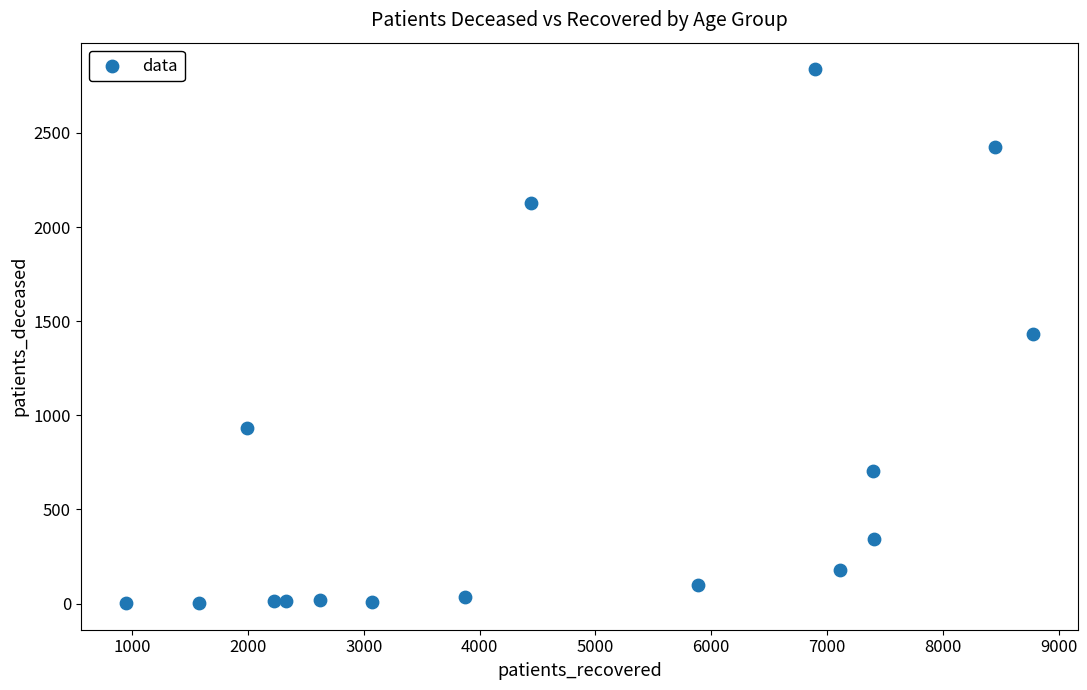

What is the range of X values (max minus min)?

7828